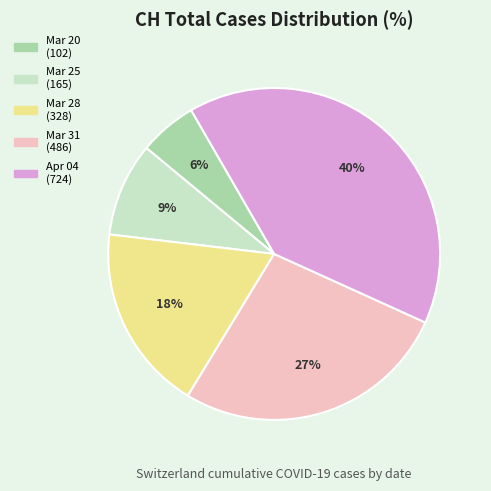

To the nearest percent, what is the difference between the largest and smallest slice percentages?

34%